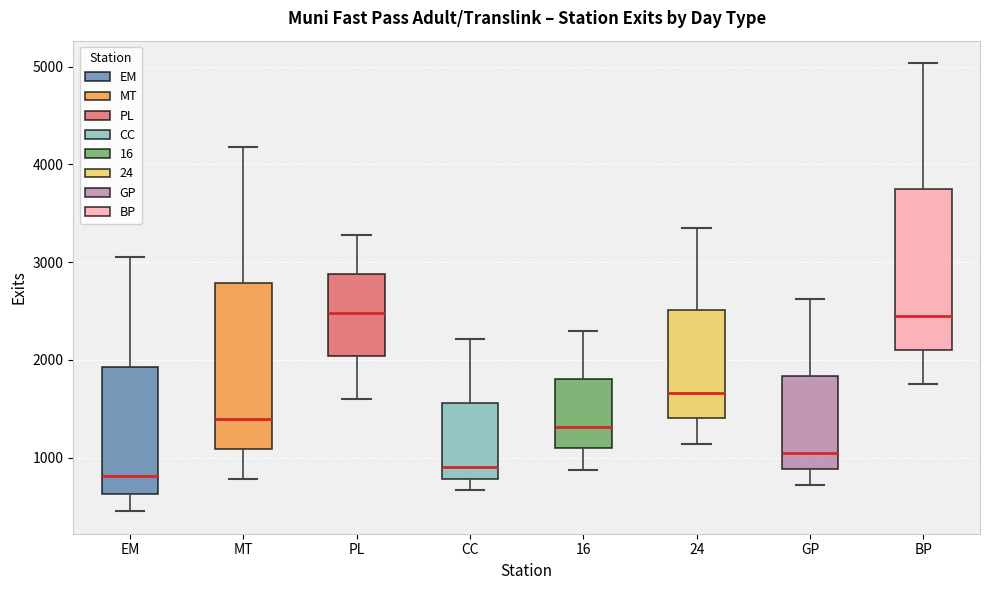

Where does the upper whisker of the box for CC end on the y-axis? The values are not printed on the chart, so give them approximately, as read against the axis.

2200